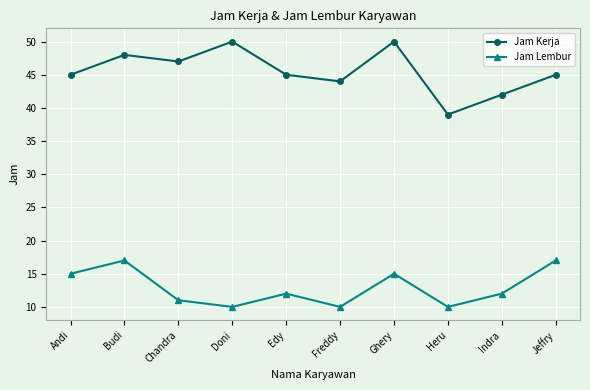

What is the label of the 1st point from the right?

Jeffry